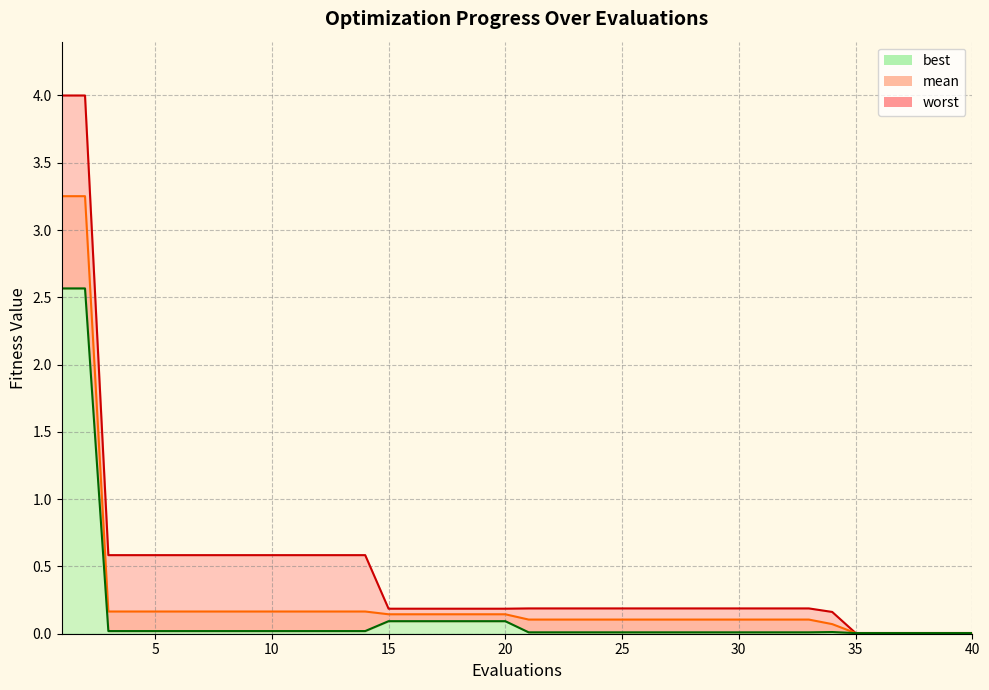

True or false: best and worst intersect in this chart.

False